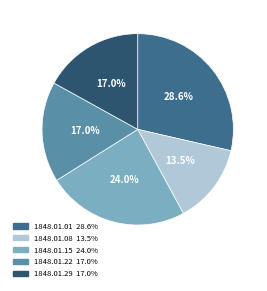

Does any single category account for the majority?

No